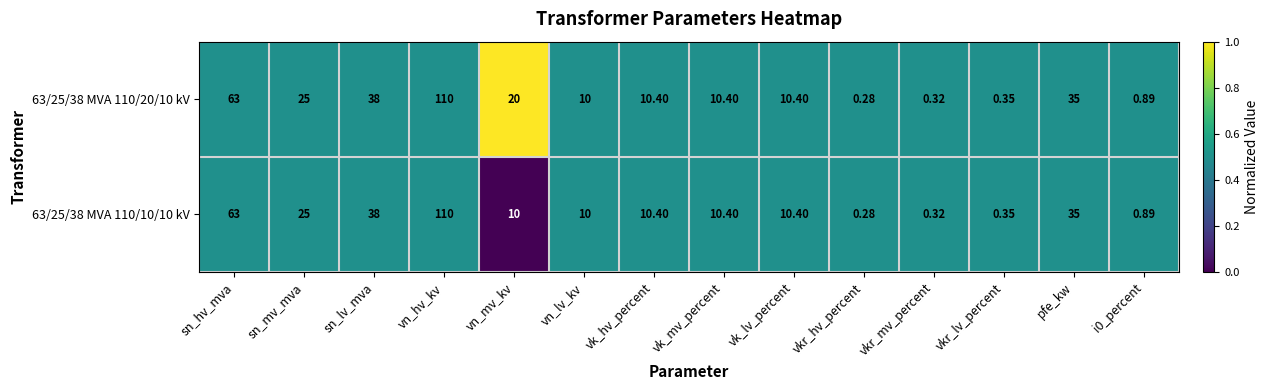

Count the number of categories in the chart.

14